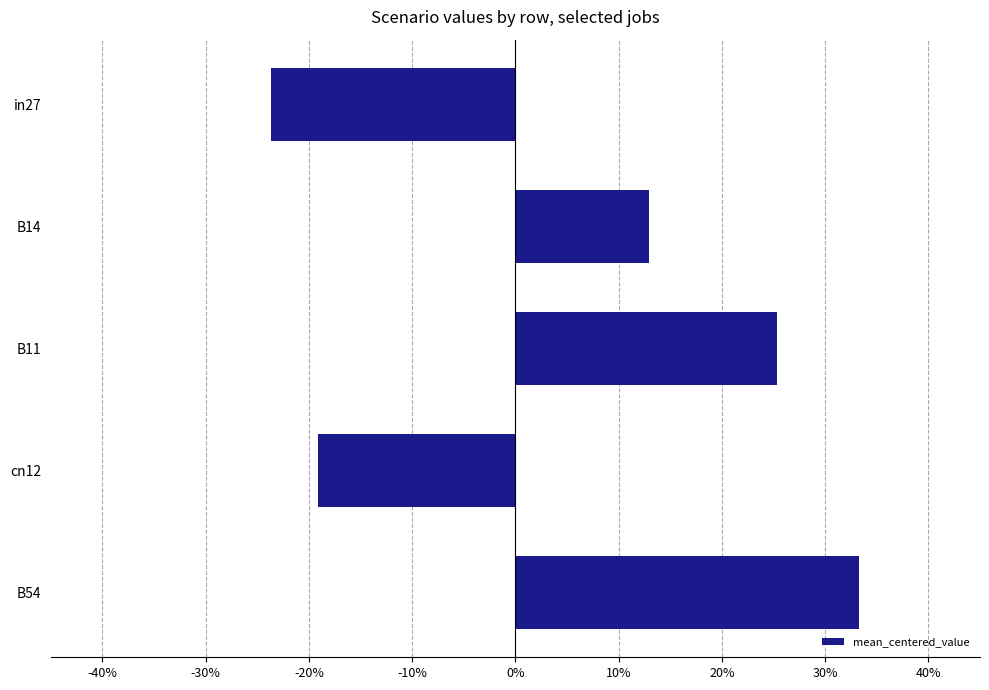

Are the bars horizontal?

Yes